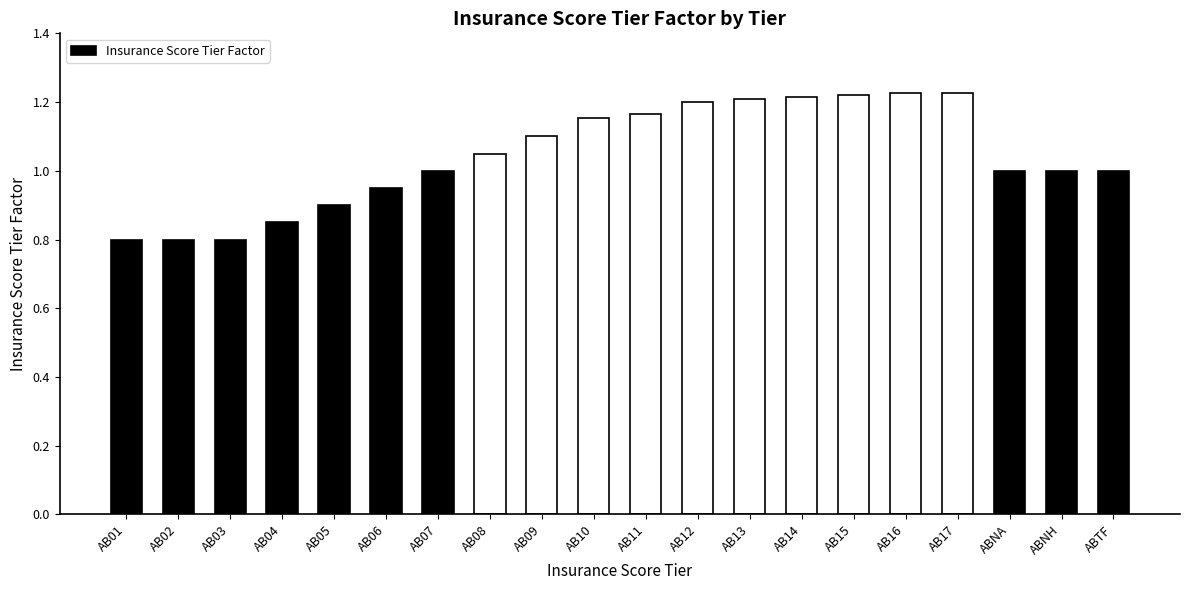

The value at AB01 is 0.8. True or false?

True